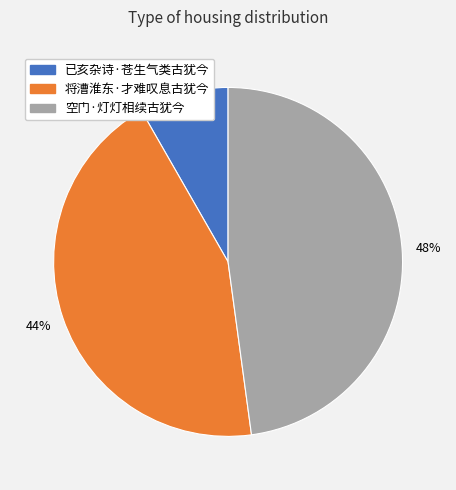

True or false: 将漕淮东·才难叹息古犹今 accounts for 44% of the total.

True